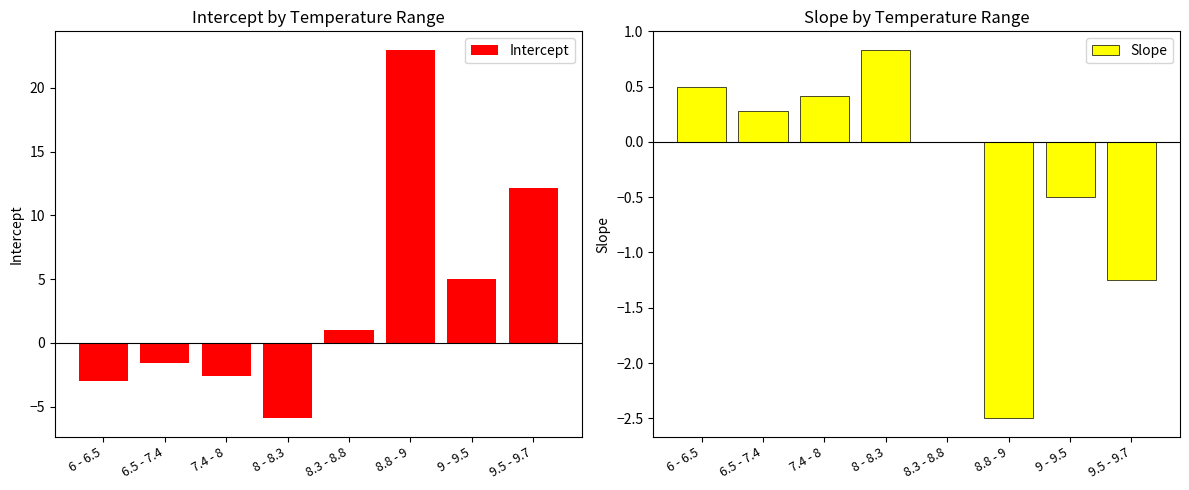

At how many categories does at least one series exceed 2?

3